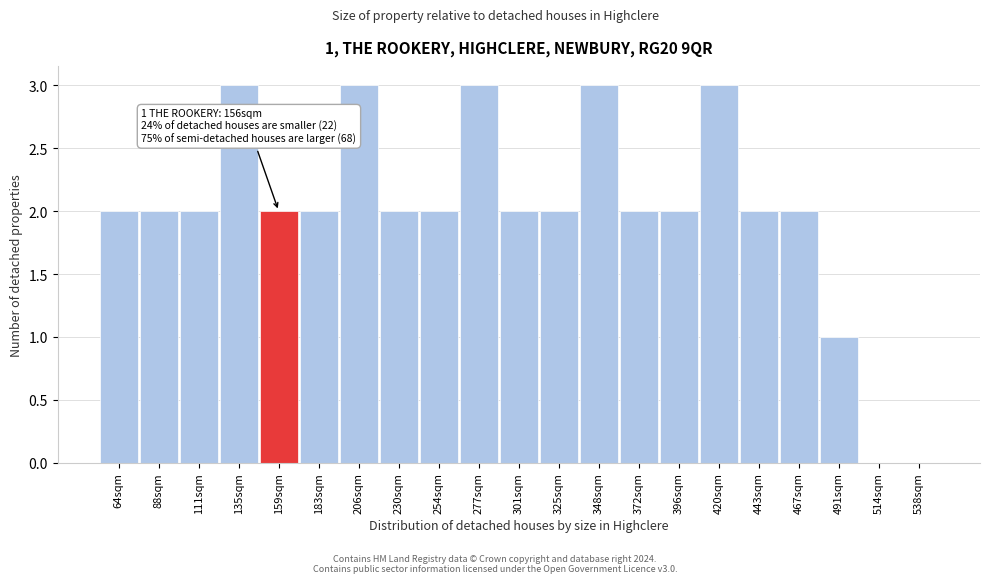

Reading left to right, list all the values displayed in this chart.

64sqm=2	88sqm=2	111sqm=2	135sqm=3	159sqm=2	183sqm=2	206sqm=3	230sqm=2	254sqm=2	277sqm=3	301sqm=2	325sqm=2	348sqm=3	372sqm=2	396sqm=2	420sqm=3	443sqm=2	467sqm=2	491sqm=1	514sqm=0	538sqm=0